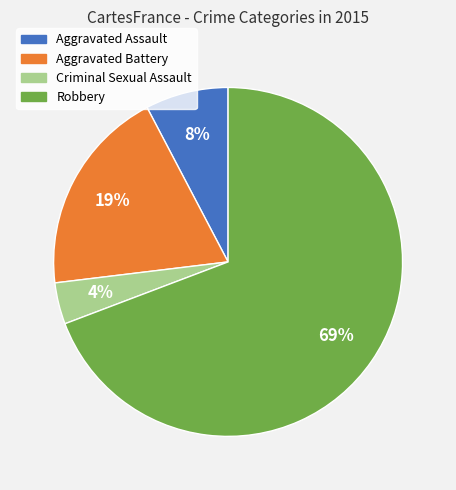

To the nearest percent, what is the difference between the largest and smallest slice percentages?

65%